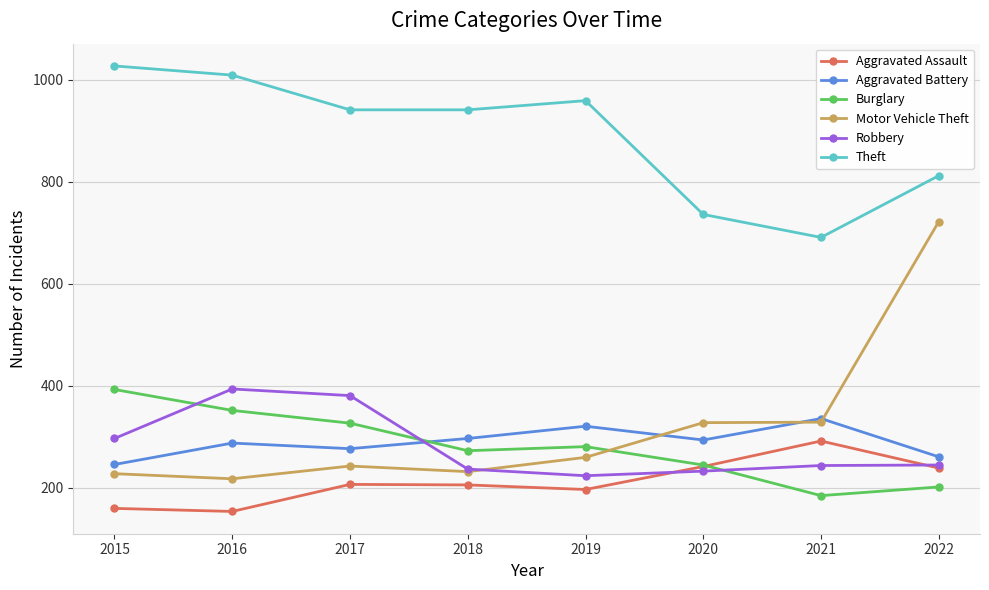

What is the maximum value shown in the chart?

1027